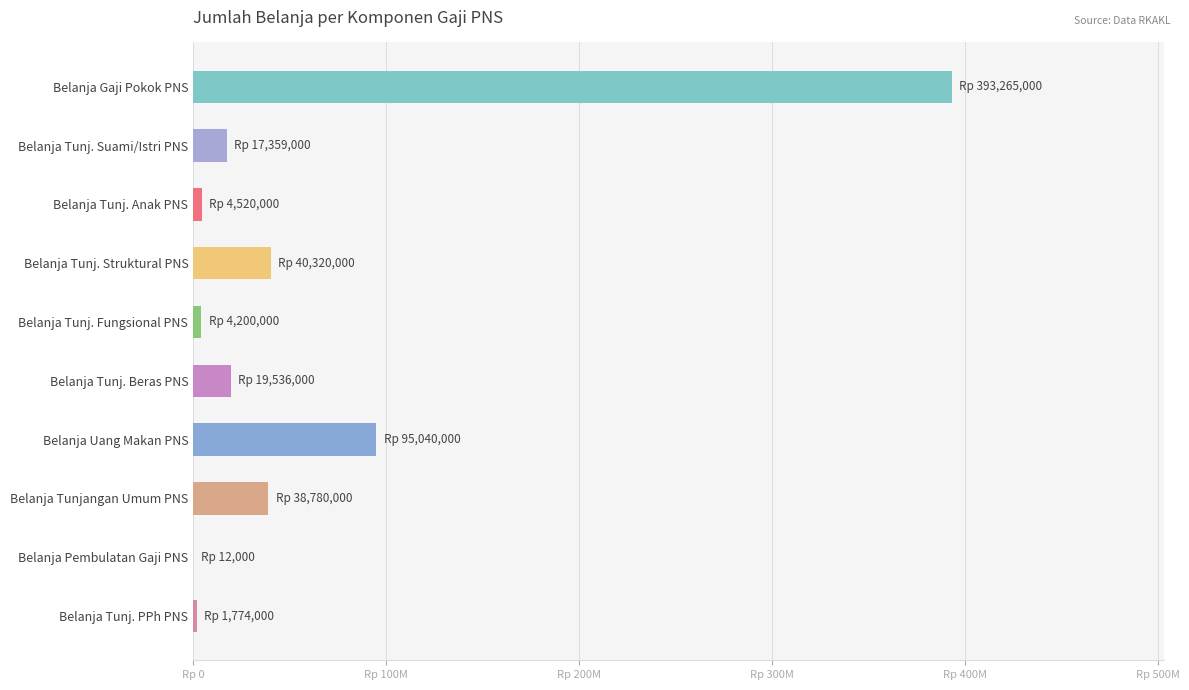

Are the bars horizontal?

Yes